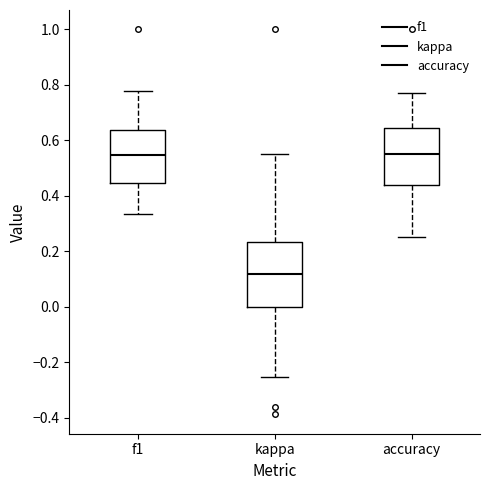

Comparing the boxes themselves (not the whiskers), which one is the tallest?

kappa